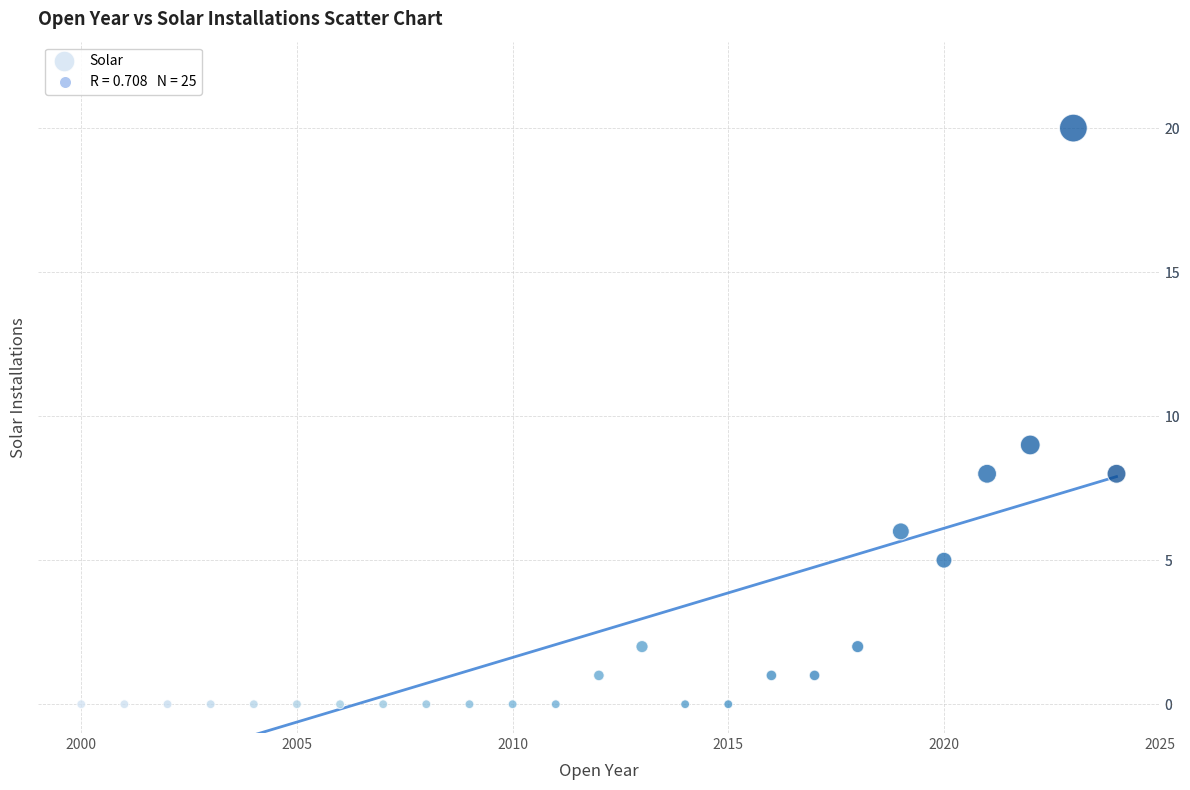

What Y value in the scatter plot is closest to 10?

9